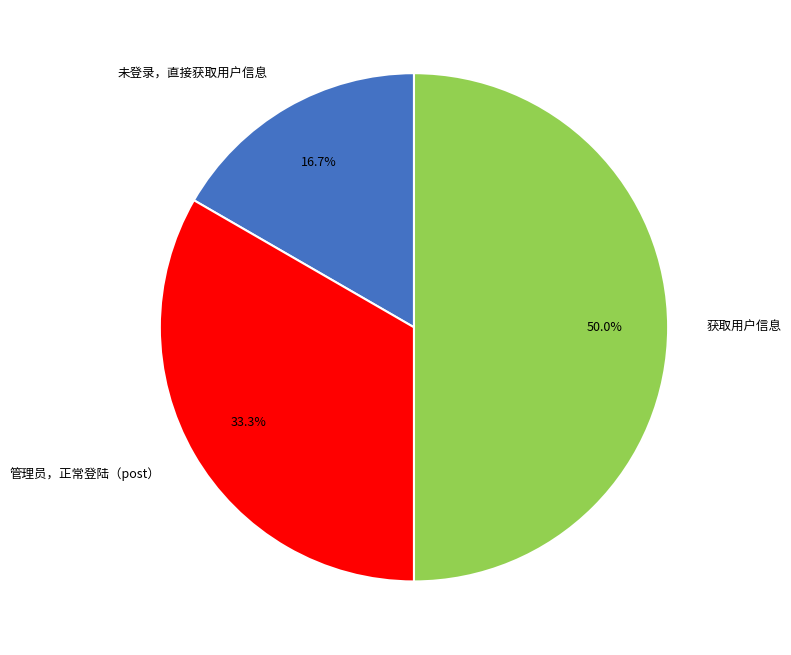

True or false: 管理员，正常登陆（post） accounts for 45% of the total.

False